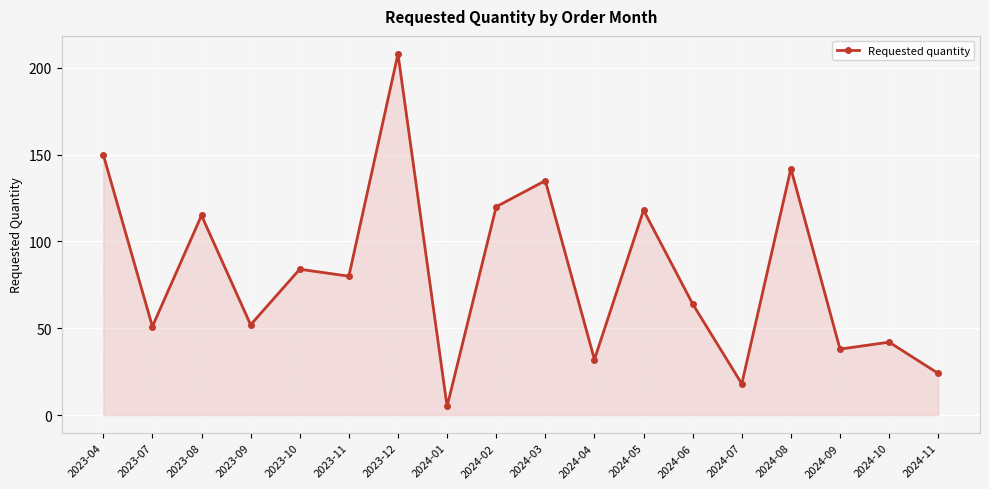

Reading left to right, list all the values displayed in this chart.

150	51	115	52	84	80	208	5	120	135	32	118	64	18	142	38	42	24